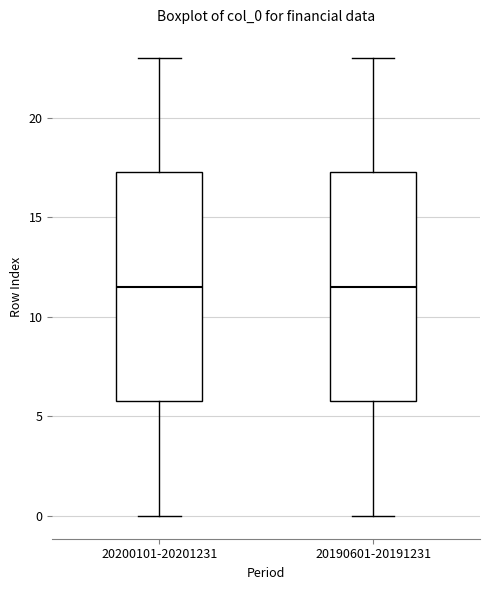

Reading left to right, read every box against the y-axis: the position of its median line, the range the box covers, and the ends of its whiskers. The values are not printed on the chart, so give them approximately, as read against the axis.

20200101-20201231: median 11.5, box 6.0 to 17.5, whiskers 0.0 to 23.0
20190601-20191231: median 11.5, box 6.0 to 17.5, whiskers 0.0 to 23.0